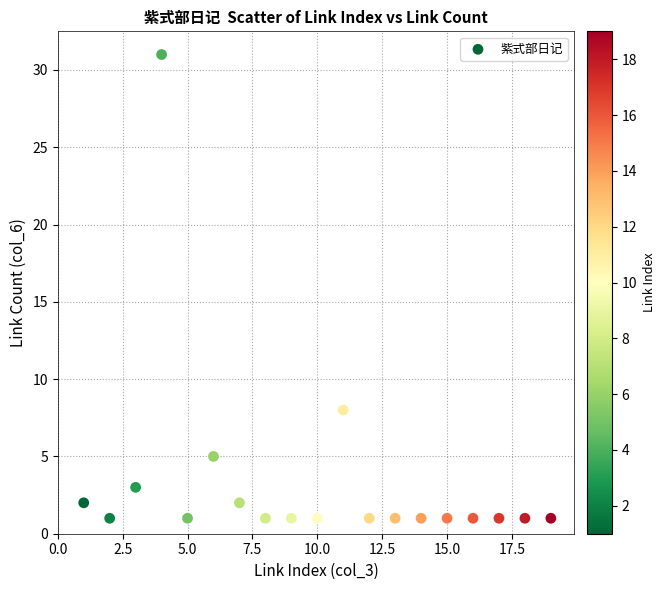

What Y value in the scatter plot is closest to 16?

8